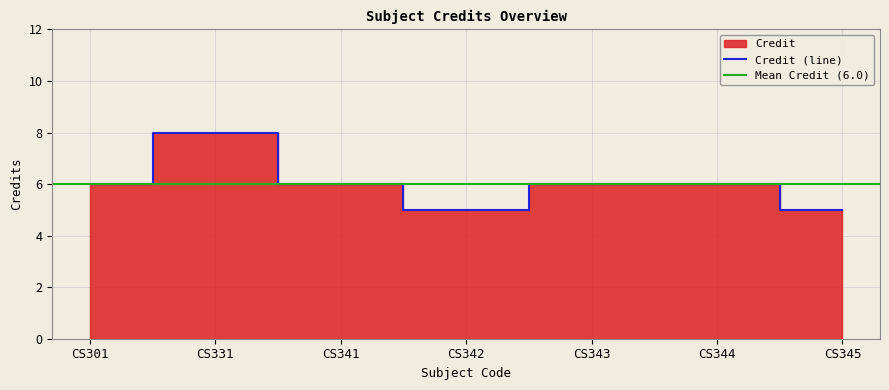

Reading left to right, transcribe all the data shown in this chart.

6	8	6	5	6	6	5